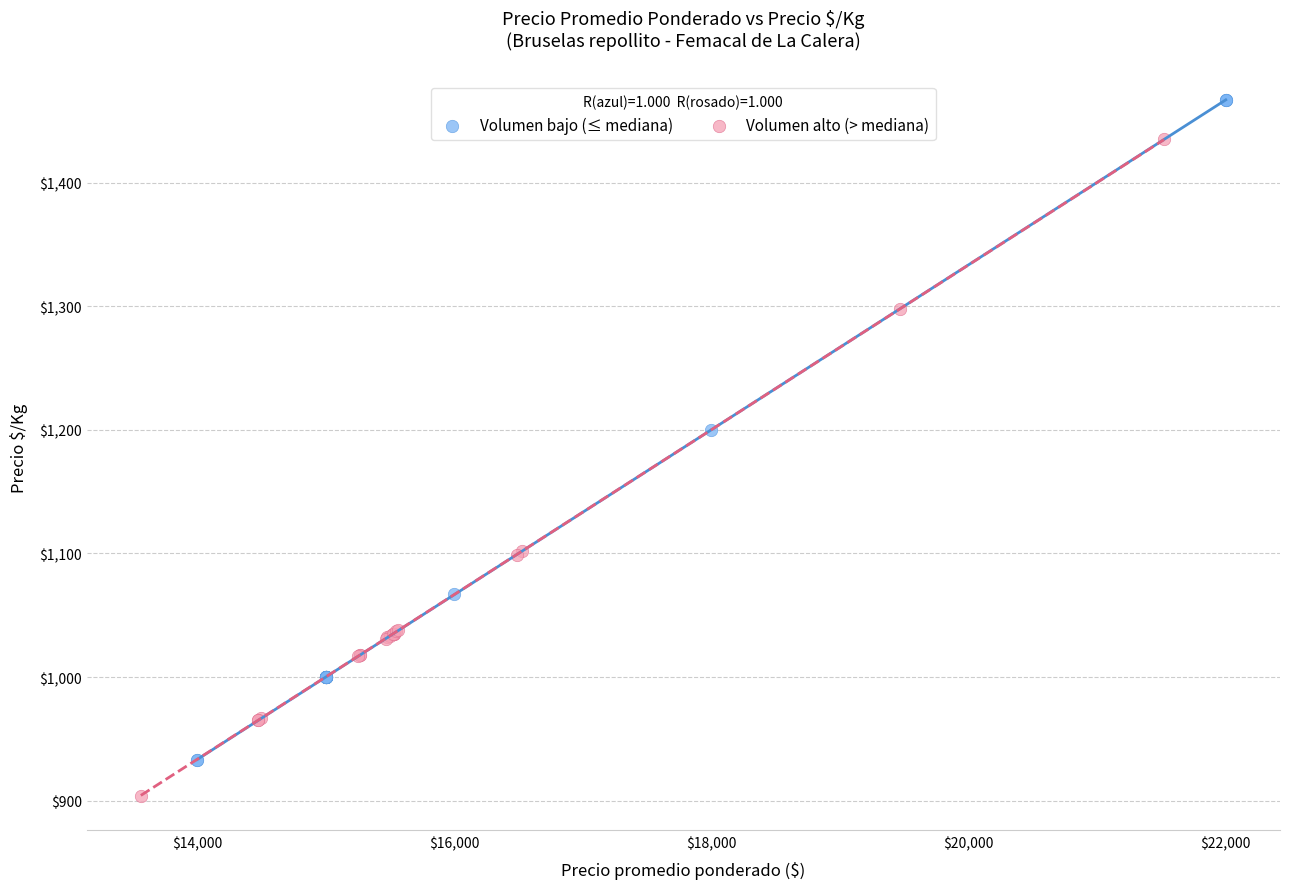

Which series contains the lowest Y value?

Volumen alto (> mediana)